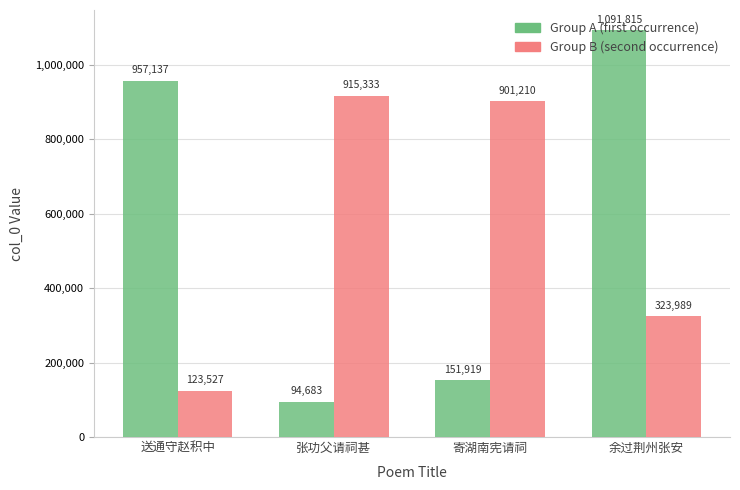

How many groups of bars are there?

4